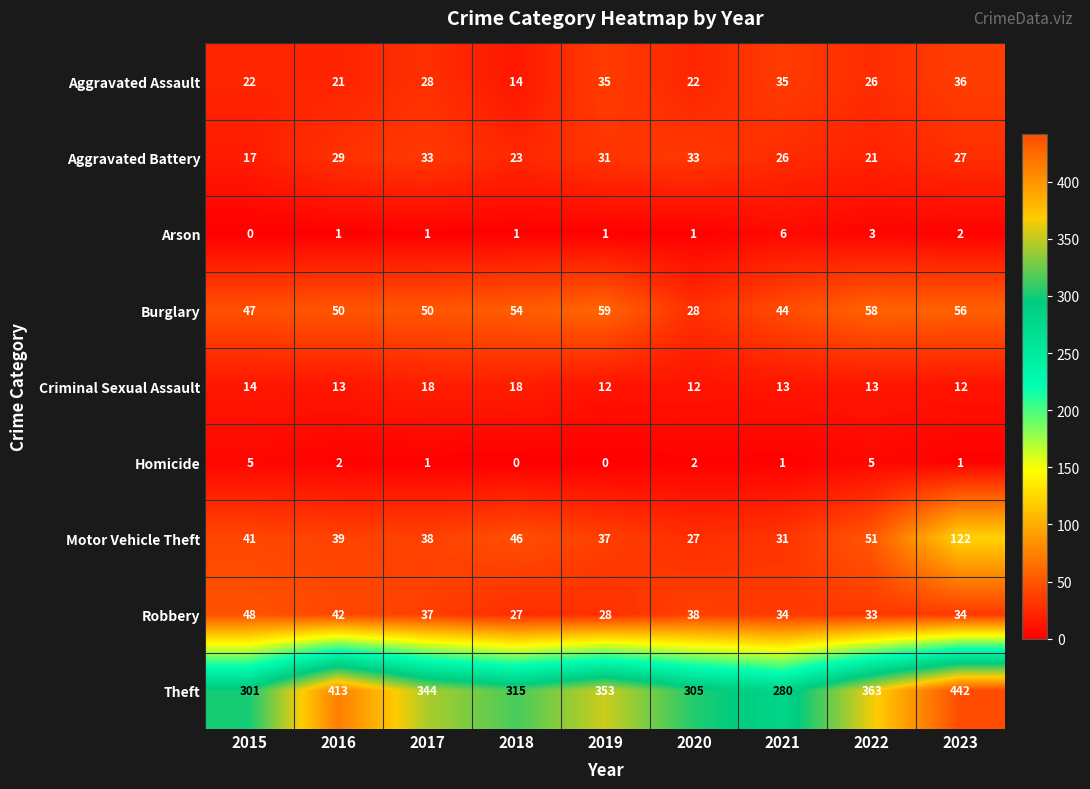

True or false: Robbery has a value of 37 at 2017.

True